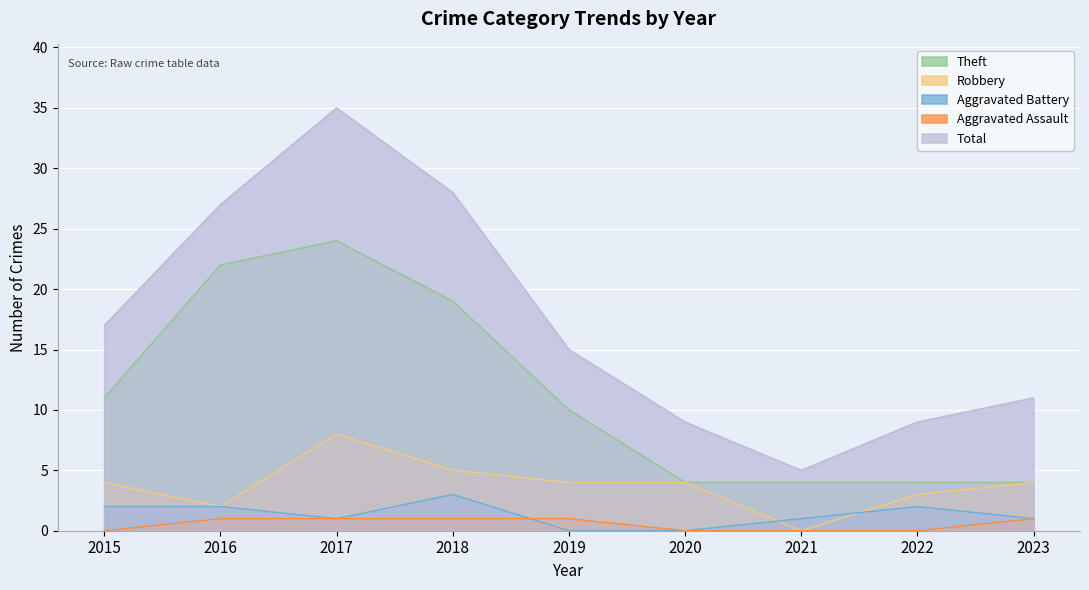

What is the difference between the Aggravated Battery values at 2022 and 2021?

1